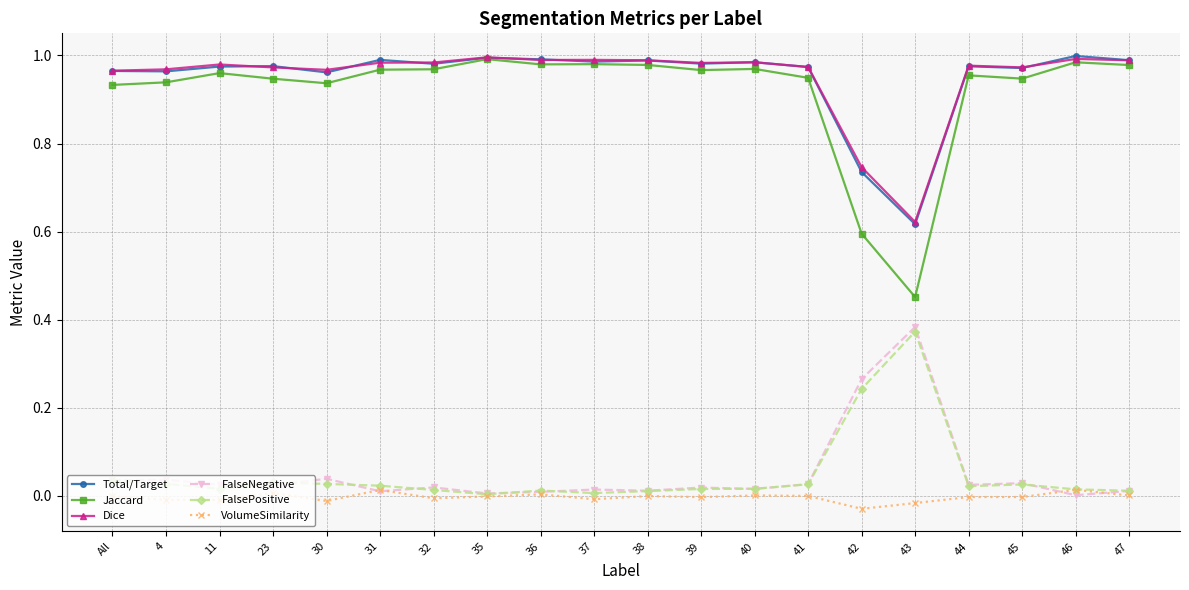

What is the label of the 9th point from the left?

36